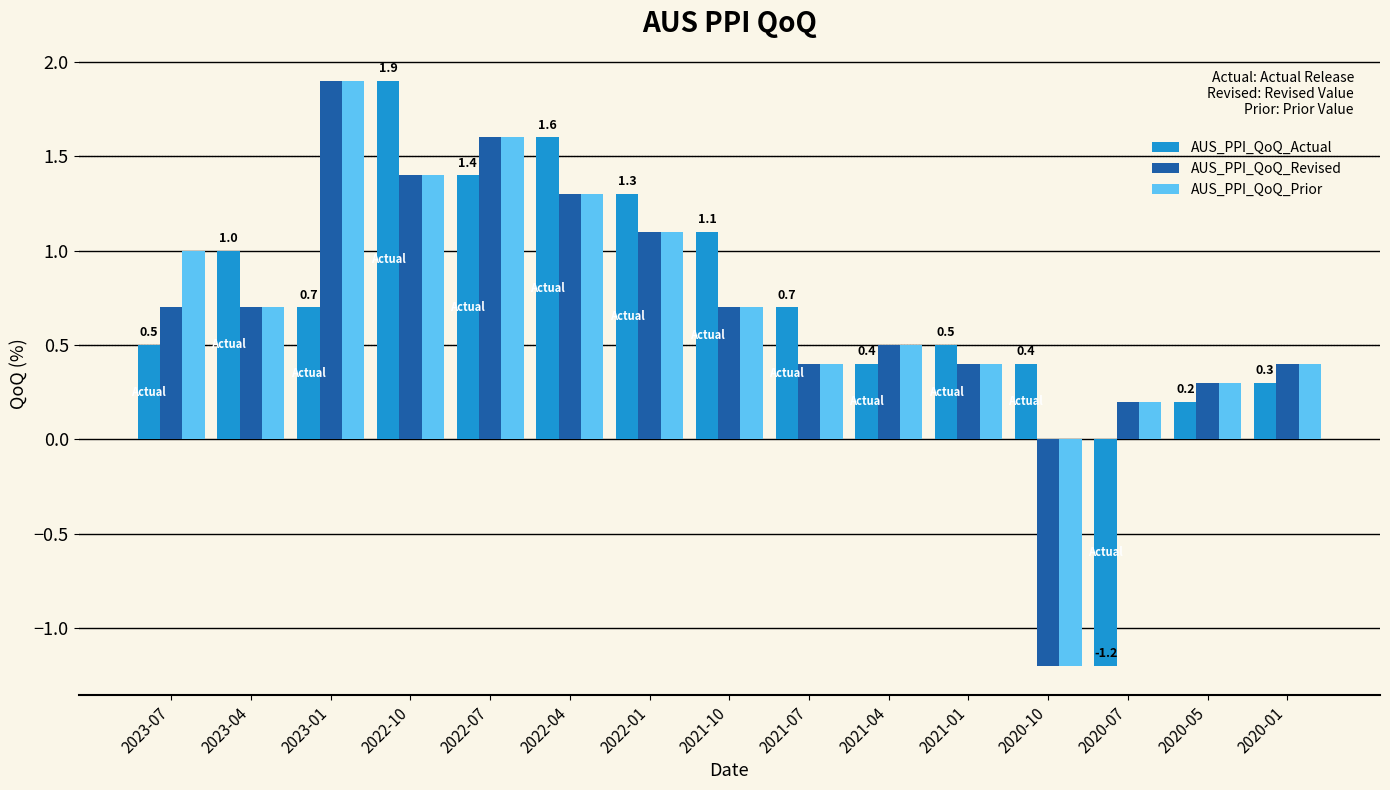

How many data points in AUS_PPI_QoQ_Revised are less than 0?

1